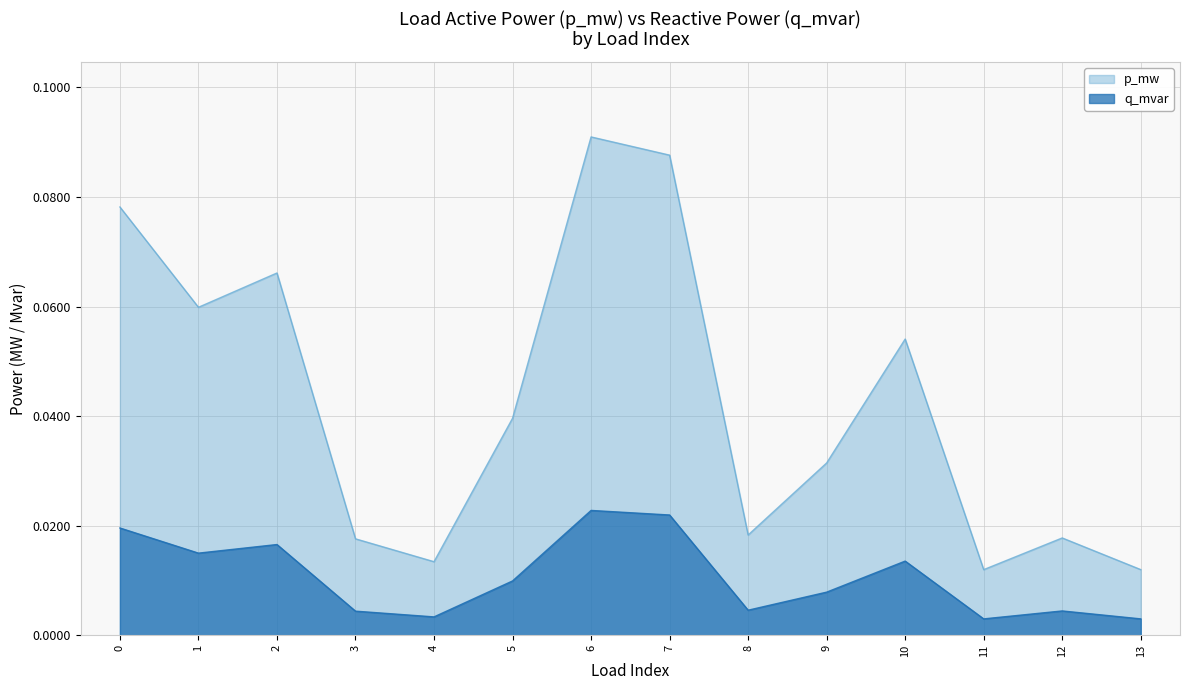

What is the sum of all p_mw values?

0.6